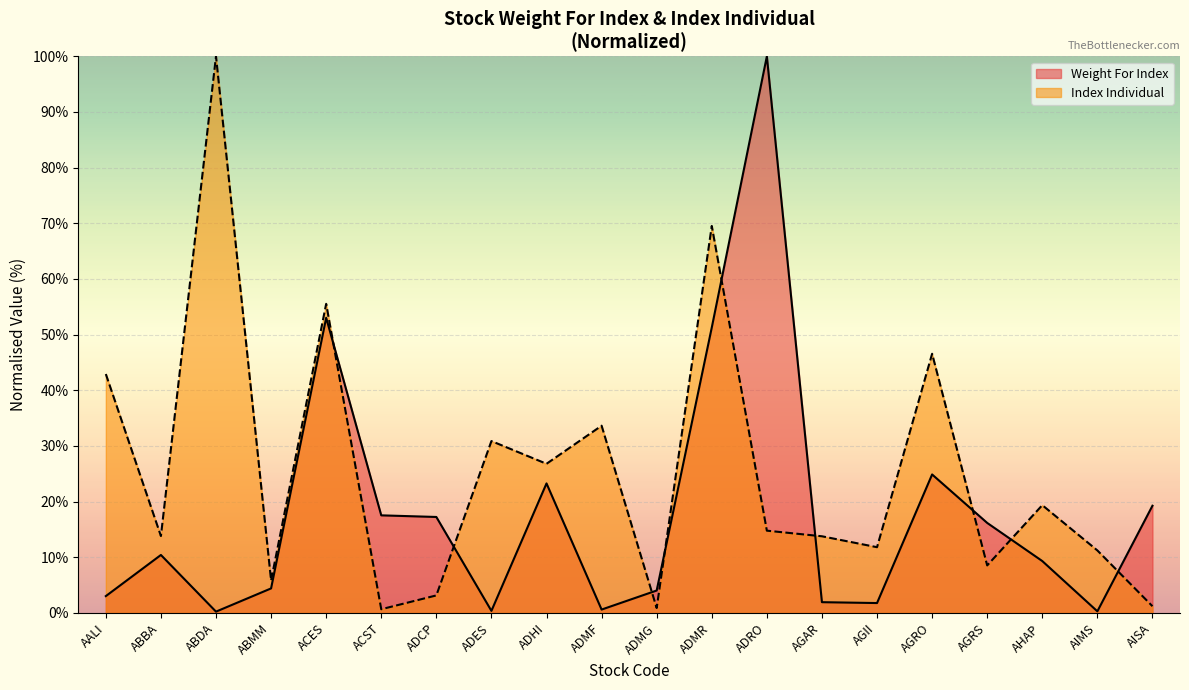

What is the difference between the maximum and minimum values in the Weight For Index series?

99.8